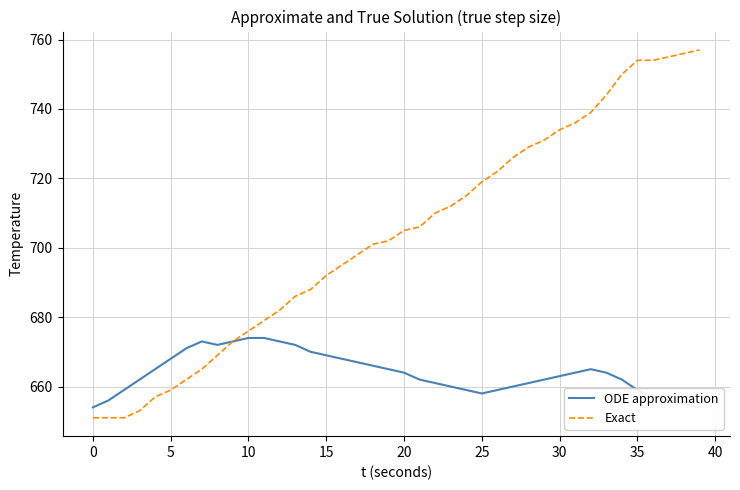

What is the lowest value of the Exact series?

651